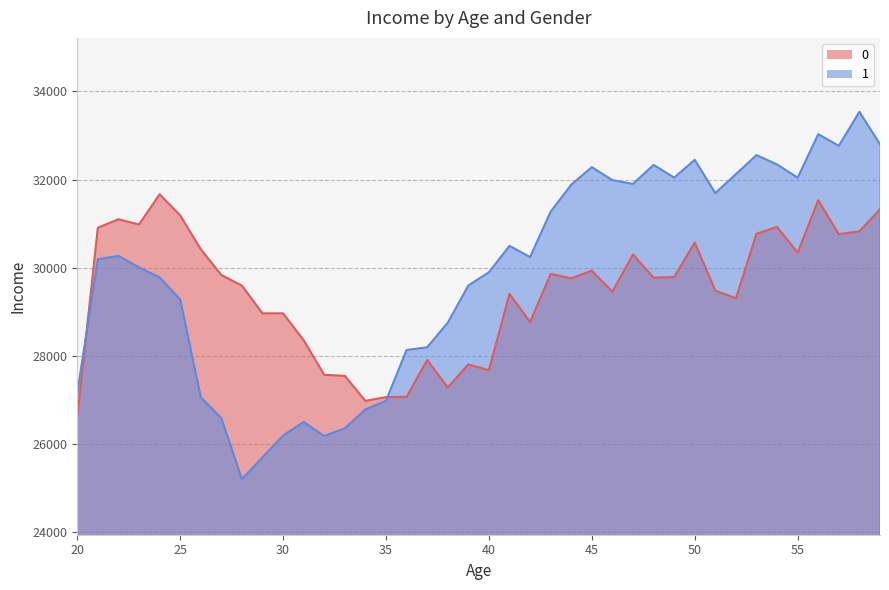

Is the value of 0 at 38 greater than the value of 1 at 31?

Yes